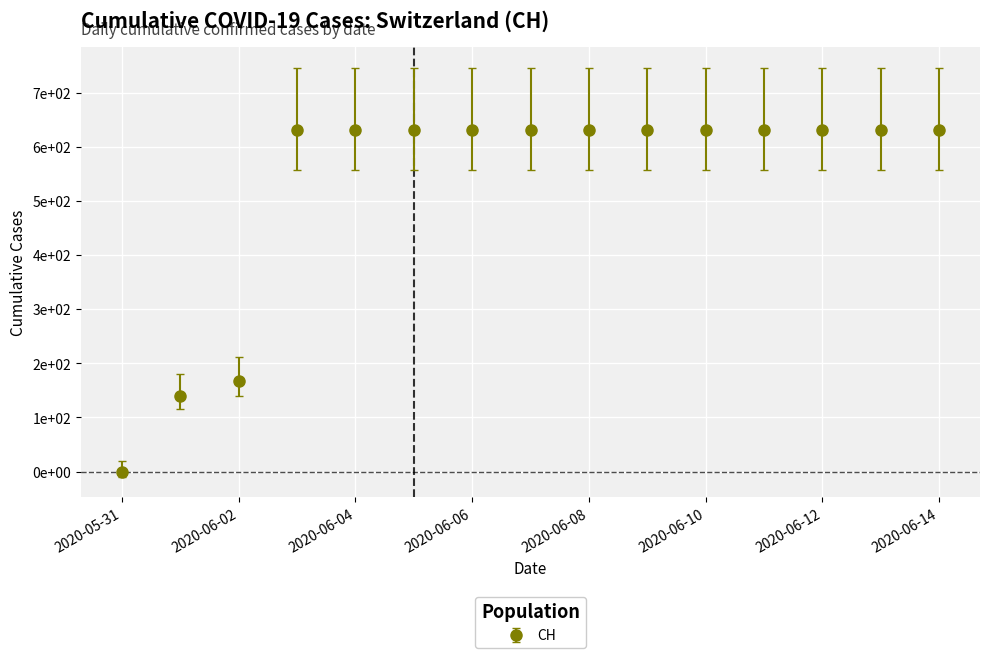

What is the value of the 4th point from the left?

631